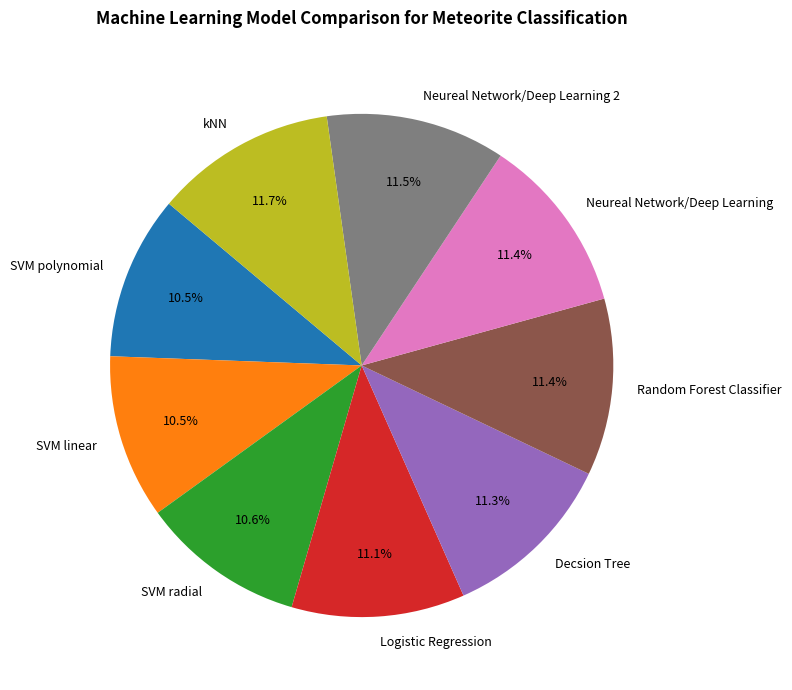

Do Logistic Regression and Neureal Network/Deep Learning 2 together represent more than half of the pie?

No